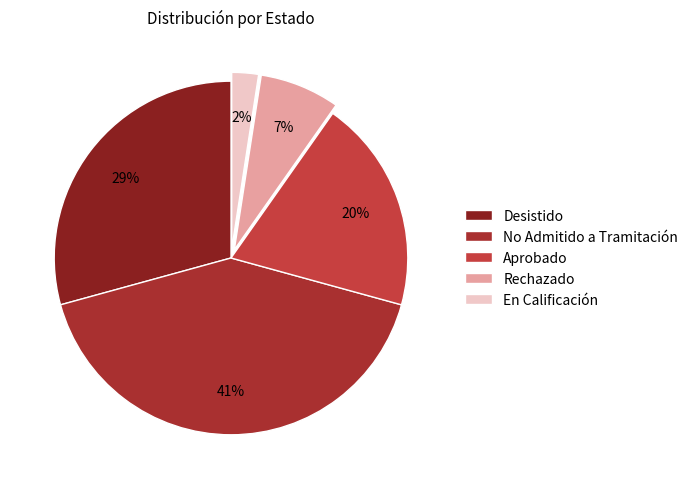

Count the number of slices in the pie.

5